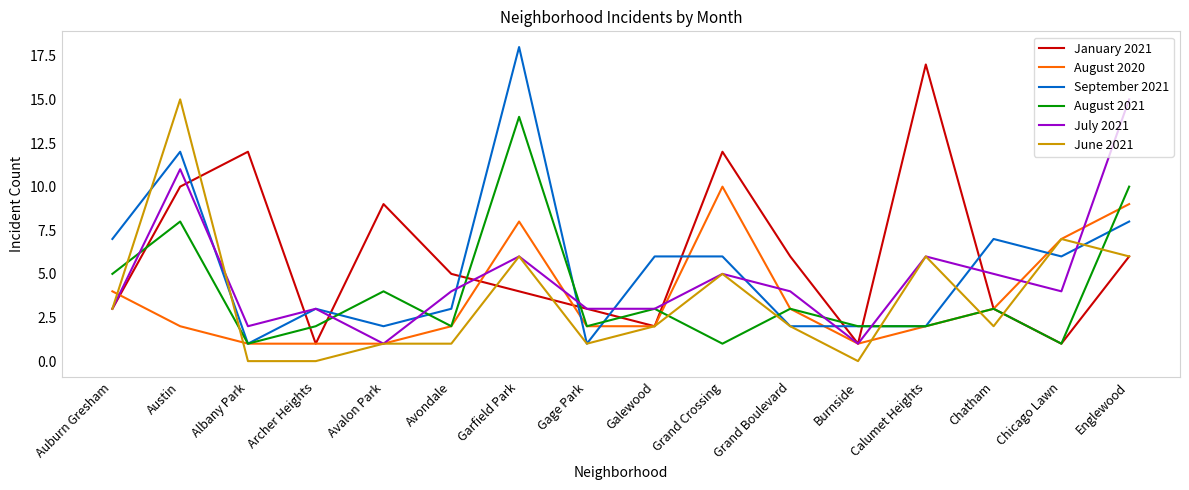

What is the sum of all August 2021 values?

63